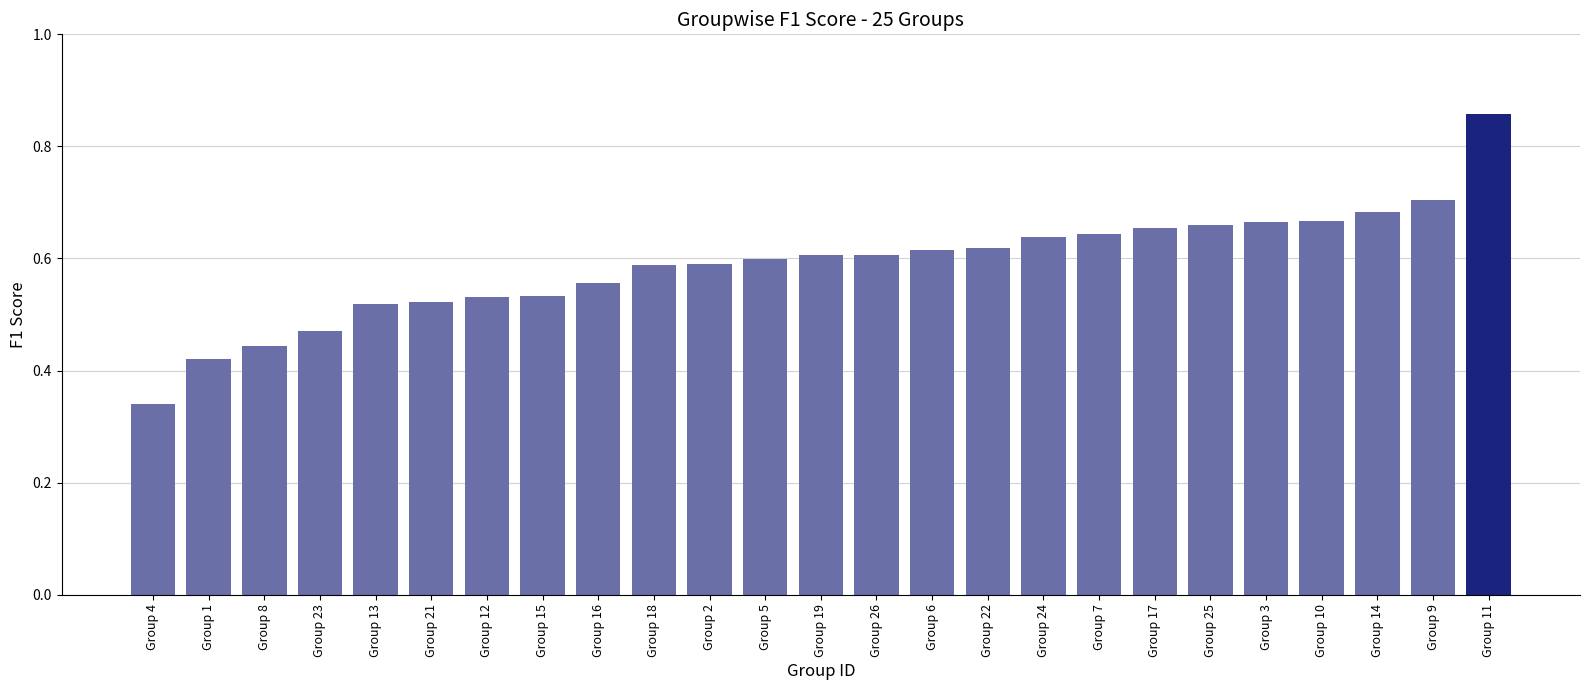

At which label is the value closest to 0?

Group 4